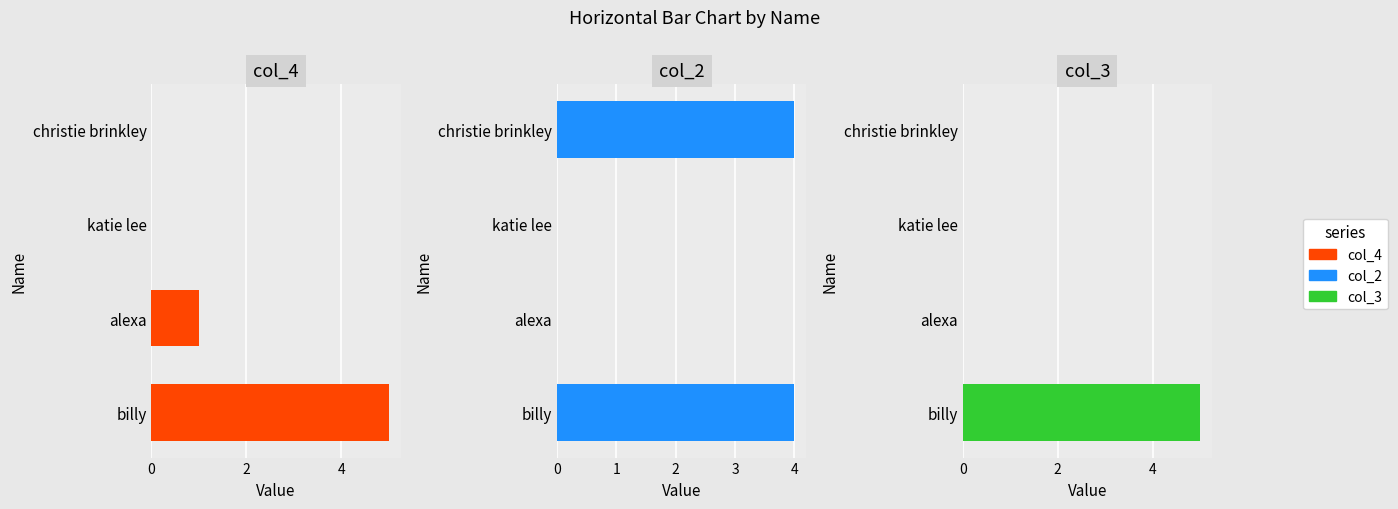

What is the average value of the col_2 series?

2